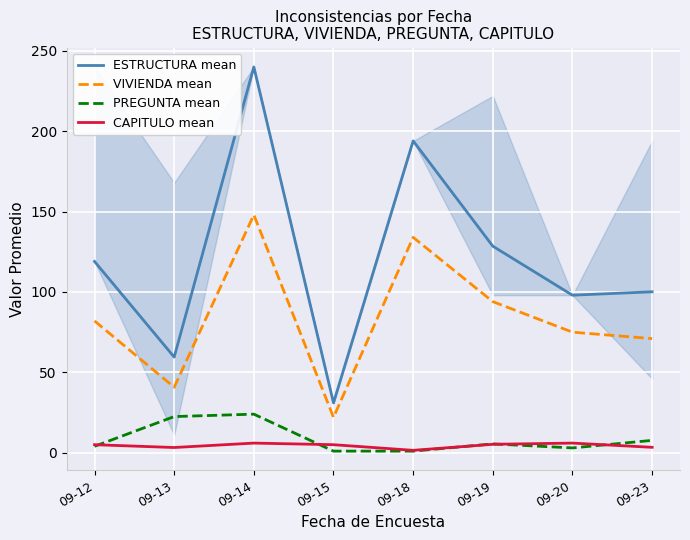

At how many categories does at least one series exceed 46?

7